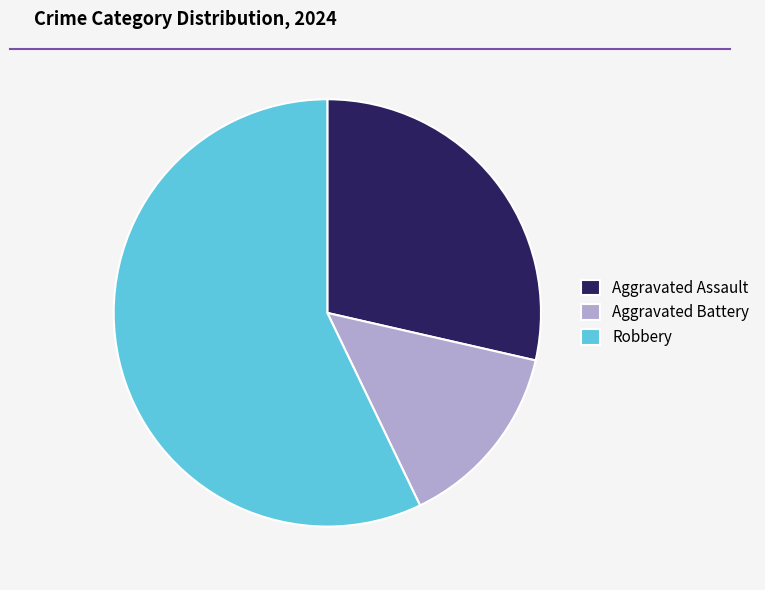

Between Robbery and Aggravated Assault, which is larger?

Robbery